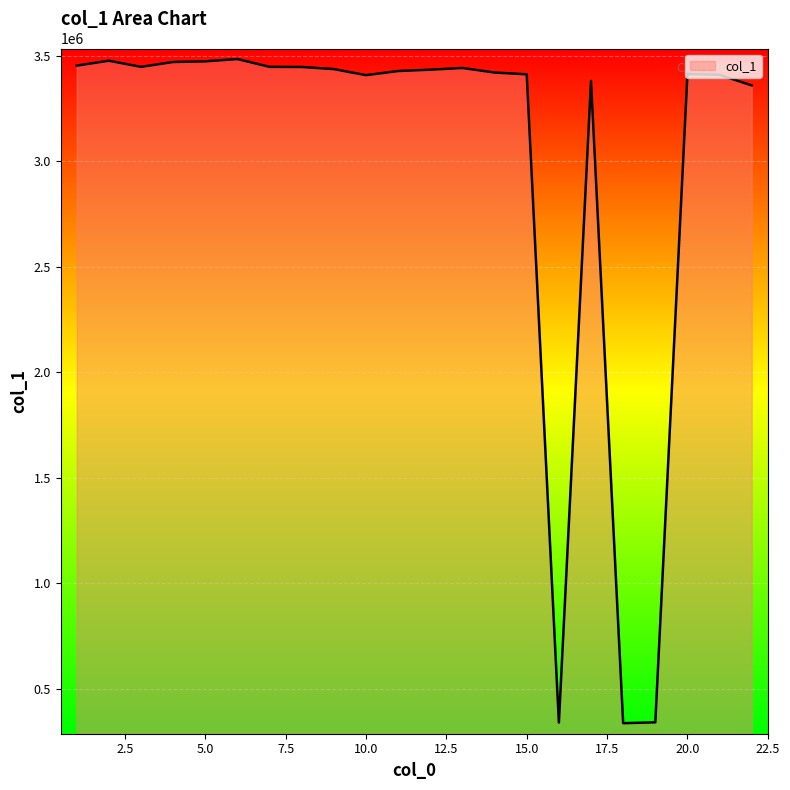

What is the smallest value displayed?

337676